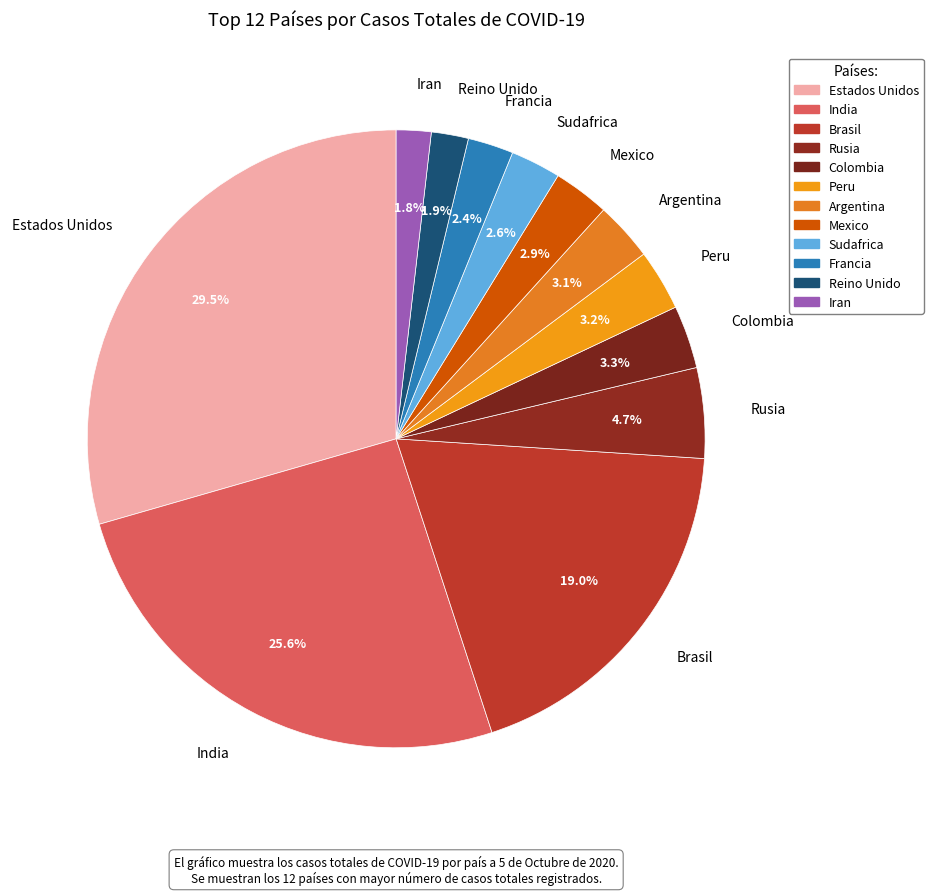

Count the number of slices in the pie.

12